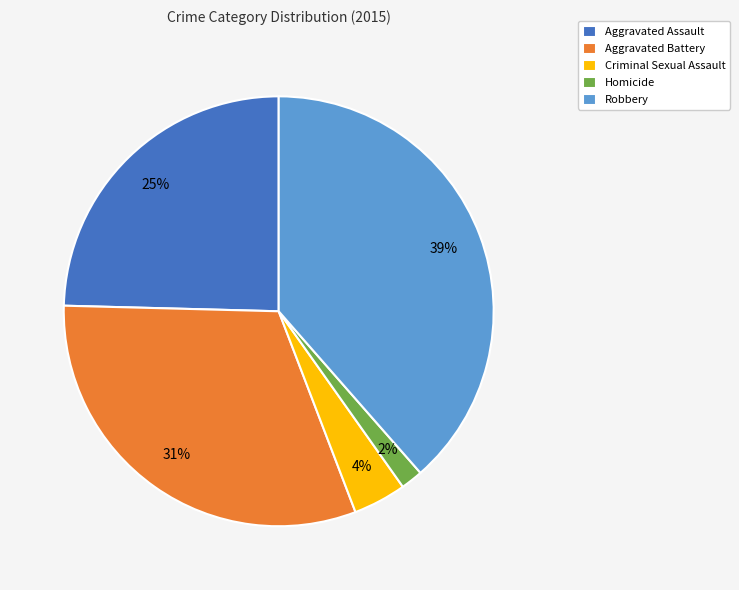

To the nearest percent, what is the difference between the largest and smallest slice percentages?

37%